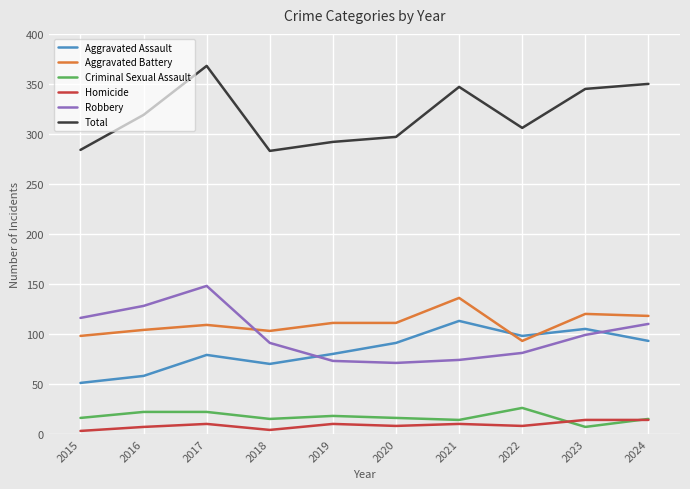

At which category is the sum across all series the highest?

2017